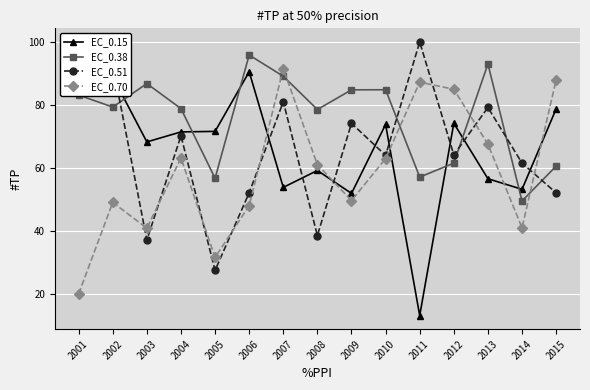

At which category is the sum across all series the highest?

2007